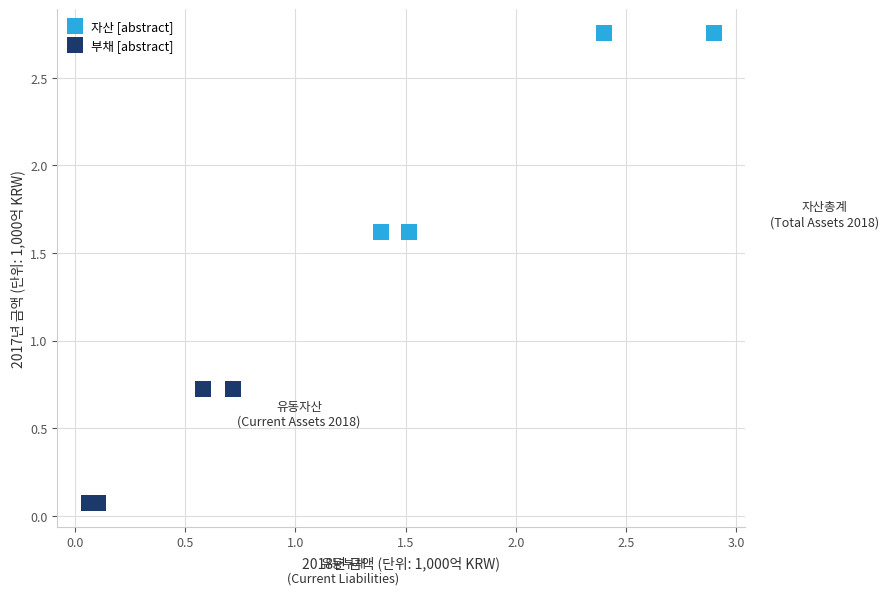

Which series has the widest spread of Y values?

자산 [abstract]